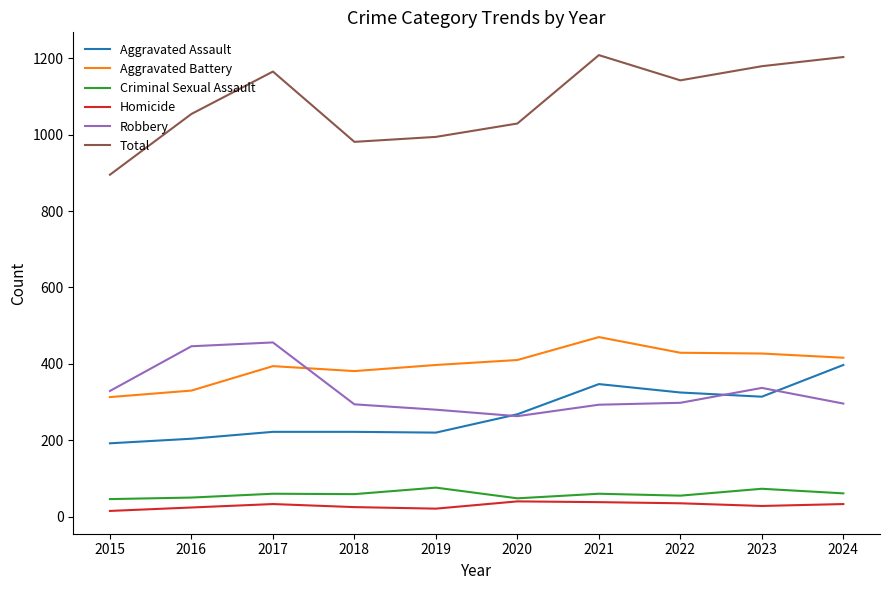

What is the minimum value for Aggravated Battery?

313